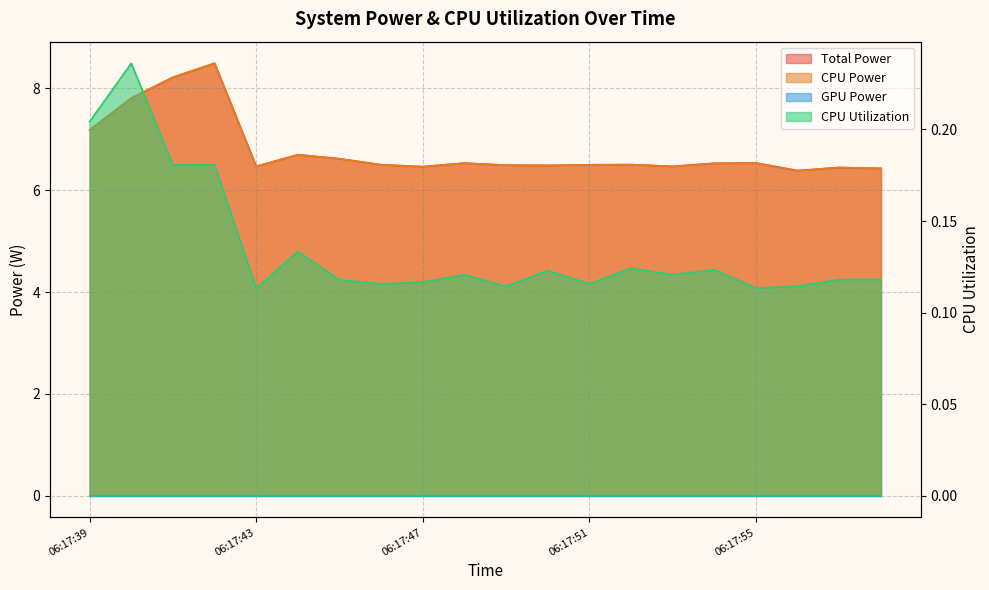

Reading right to left, transcribe all the data shown in this chart.

Total Power: 6.4	6.4	6.4	6.5	6.5	6.5	6.5	6.5	6.5	6.5	6.5	6.5	6.5	6.6	6.7	6.5	8.5	8.2	7.8	7.2
CPU Power: 6.4	6.4	6.4	6.5	6.5	6.5	6.5	6.5	6.5	6.5	6.5	6.5	6.5	6.6	6.7	6.5	8.5	8.2	7.8	7.2
CPU Utilization: 0.1	0.1	0.1	0.1	0.1	0.1	0.1	0.1	0.1	0.1	0.1	0.1	0.1	0.1	0.1	0.1	0.2	0.2	0.2	0.2